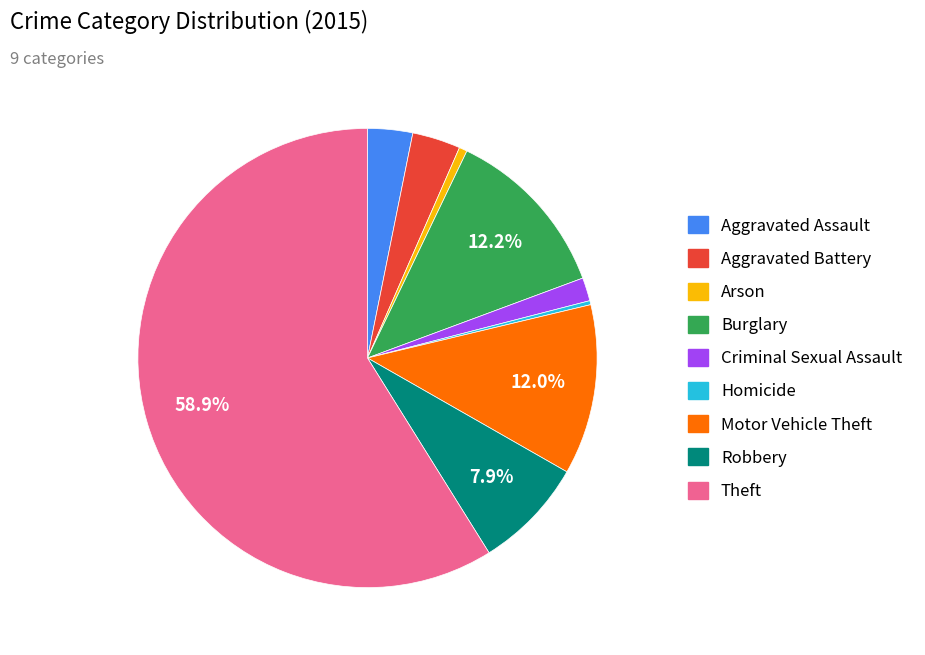

To the nearest percent, what is the combined percentage of Theft and Burglary?

71%